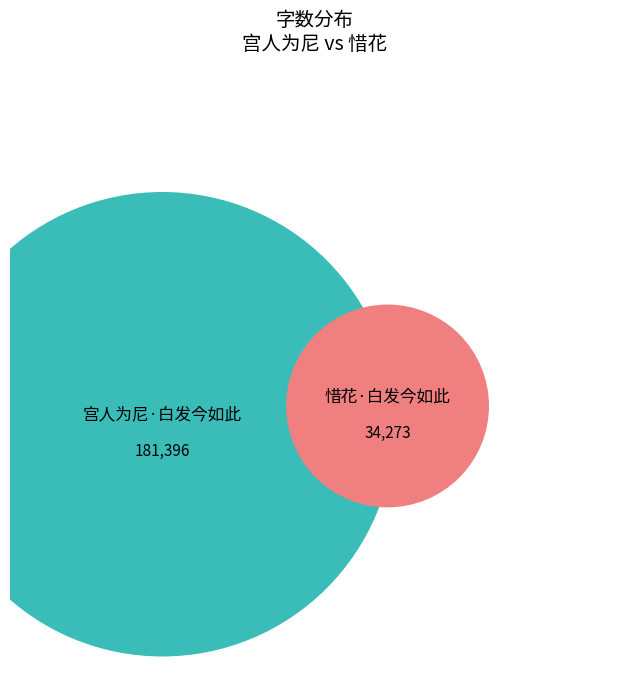

What is the largest slice in the pie chart?

宫人为尼·白发今如此